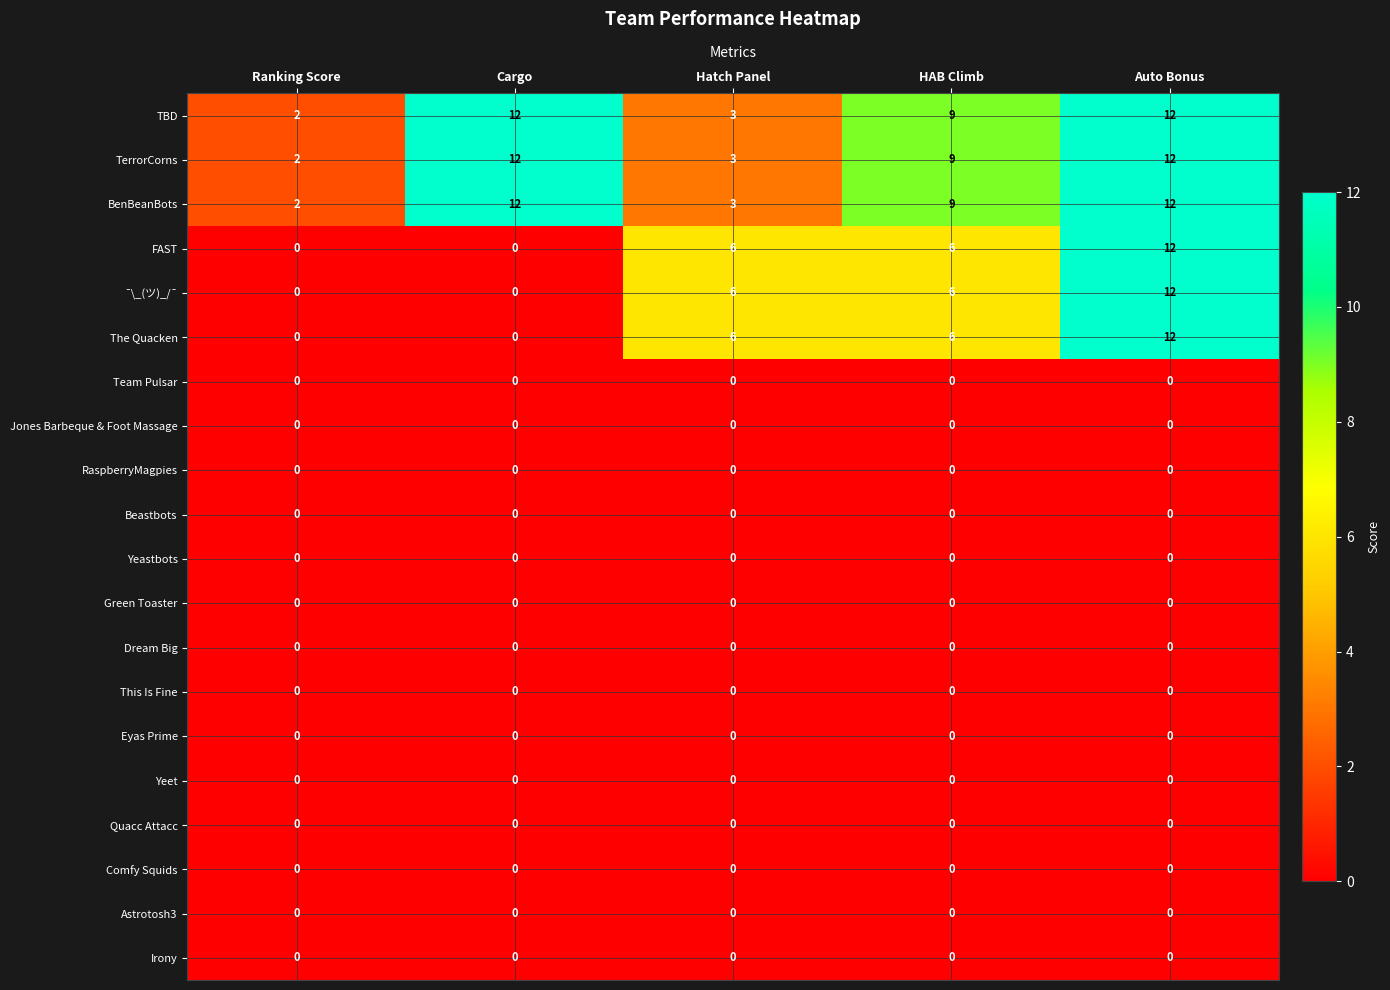

The BenBeanBots series shows 2 at Ranking Score. True or false?

True